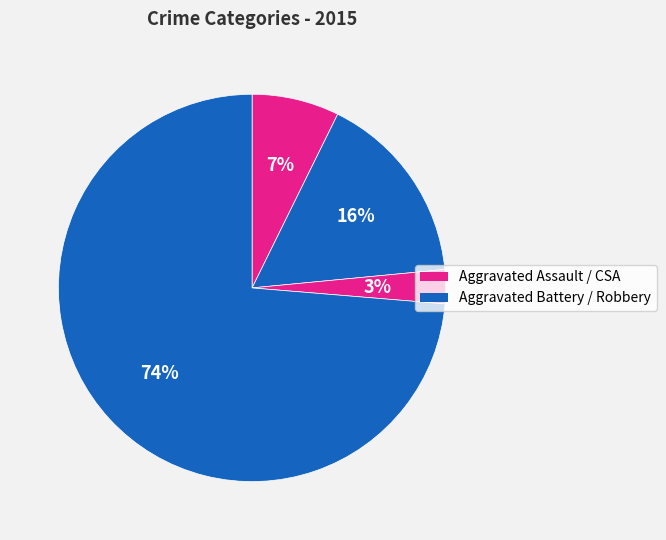

Count the number of slices in the pie.

4